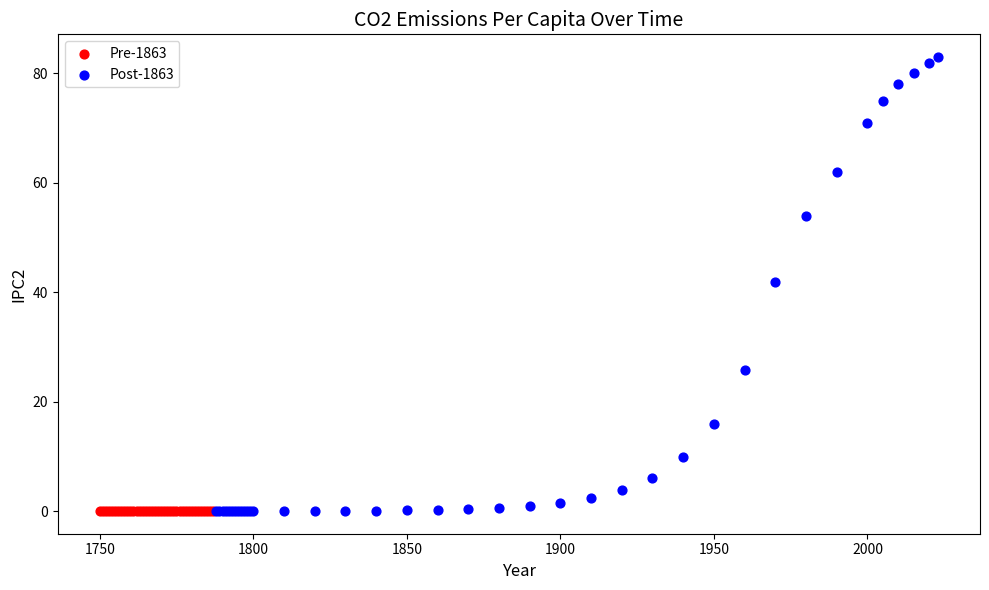

What are all the series names shown in the legend?

Pre-1863, Post-1863